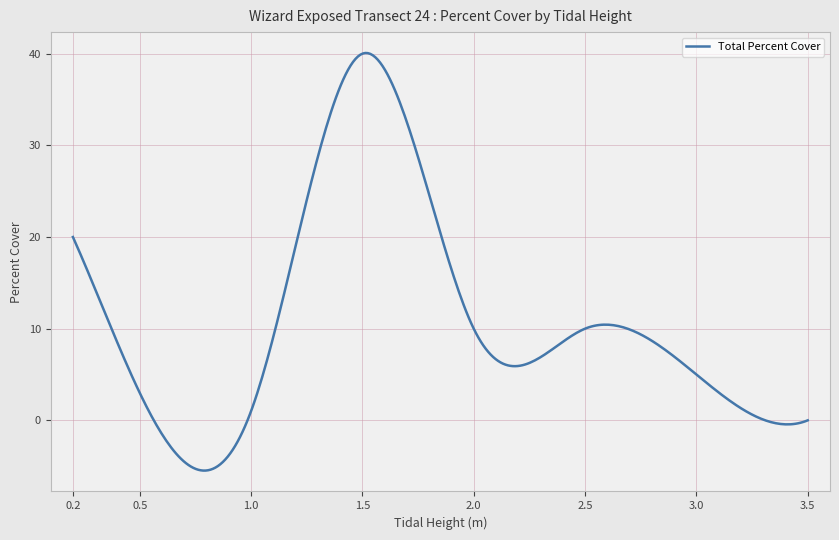

What is the minimum value shown in the chart?

-5.5